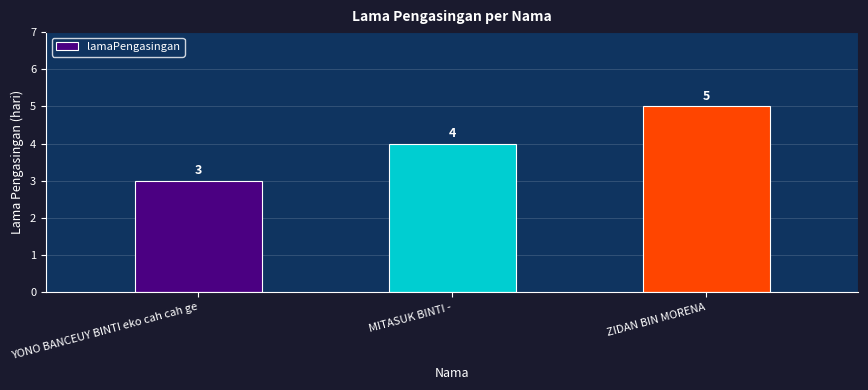

How many values are below 4?

1